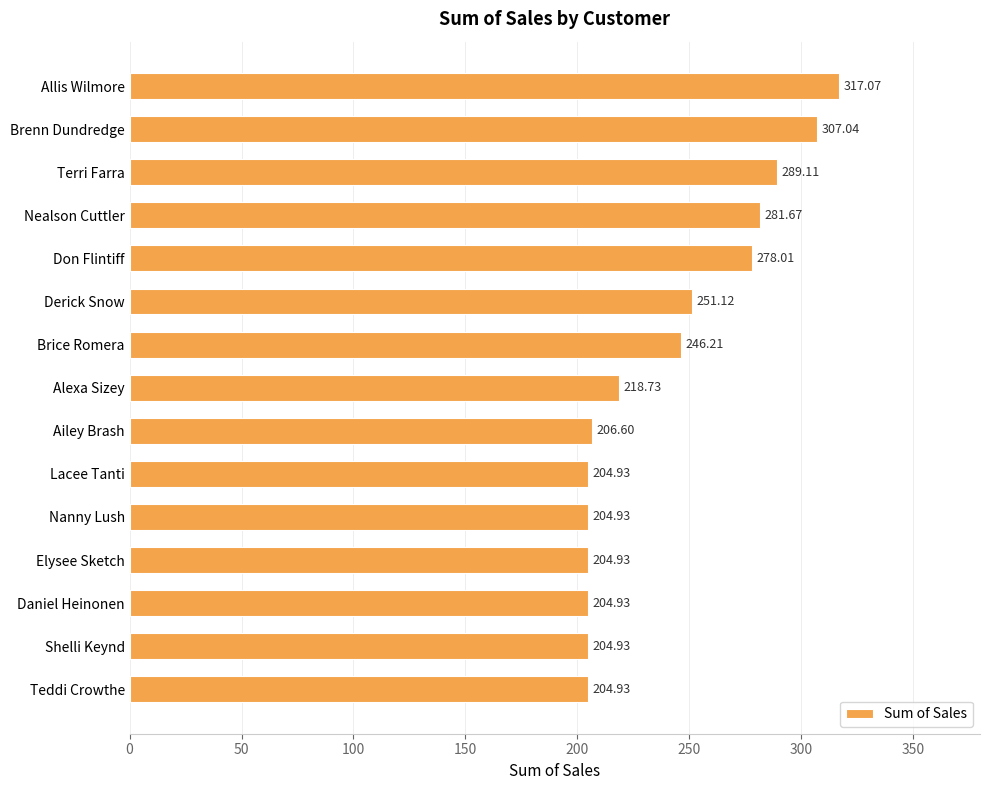

At which label is the value closest to 261?

Derick Snow